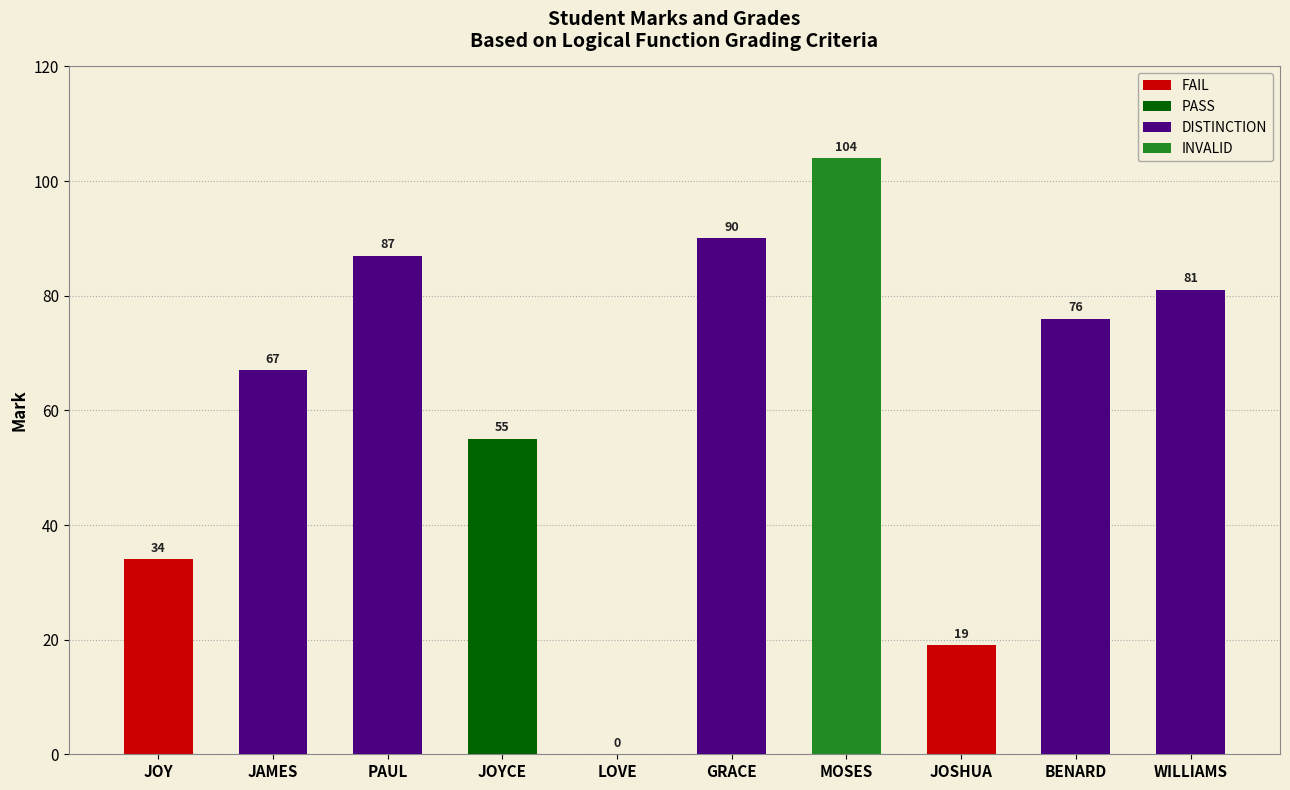

What is the maximum value shown in the chart?

104